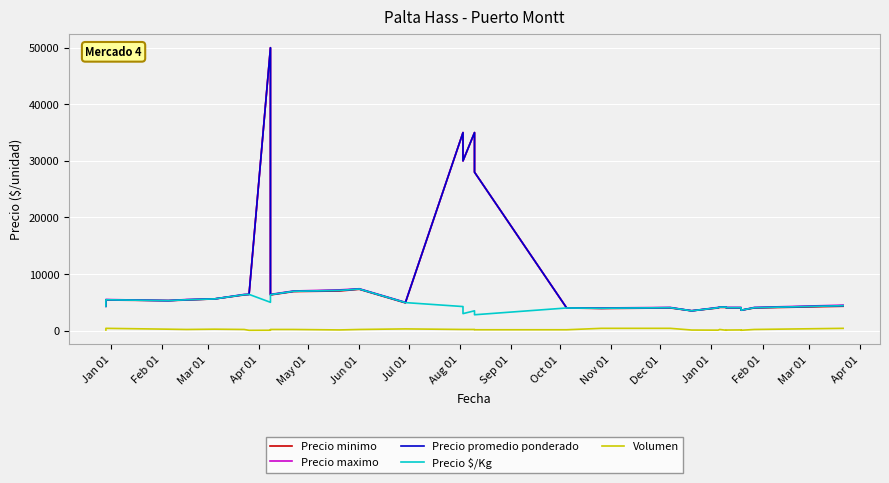

What are all the series names shown in the legend?

Precio minimo, Precio maximo, Precio promedio ponderado, Precio $/Kg, Volumen